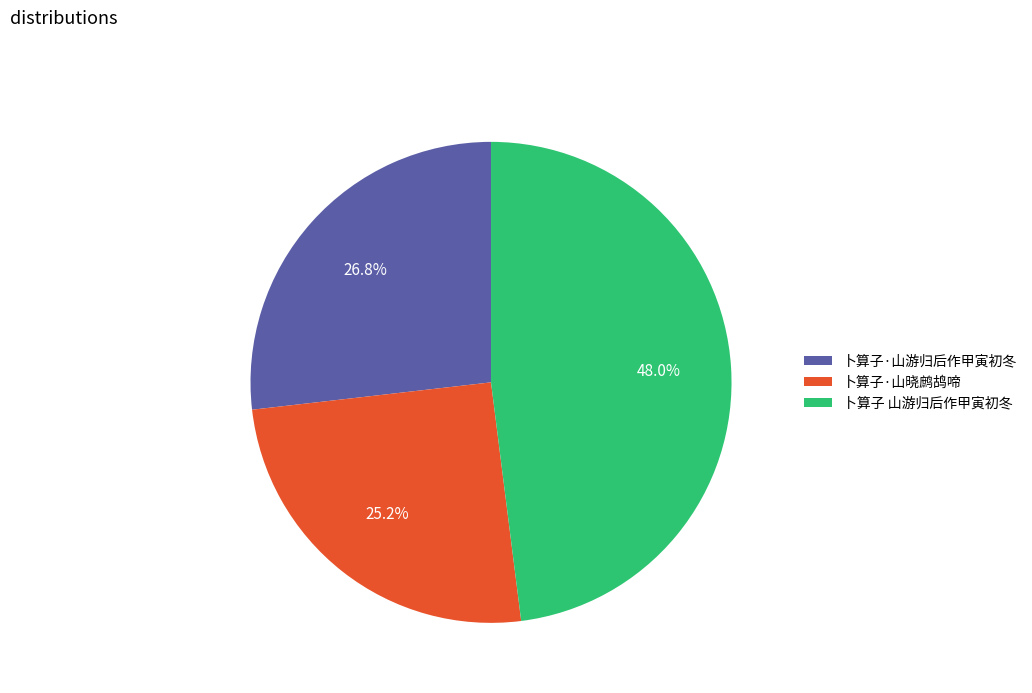

To the nearest percent, what is the average slice percentage?

33%